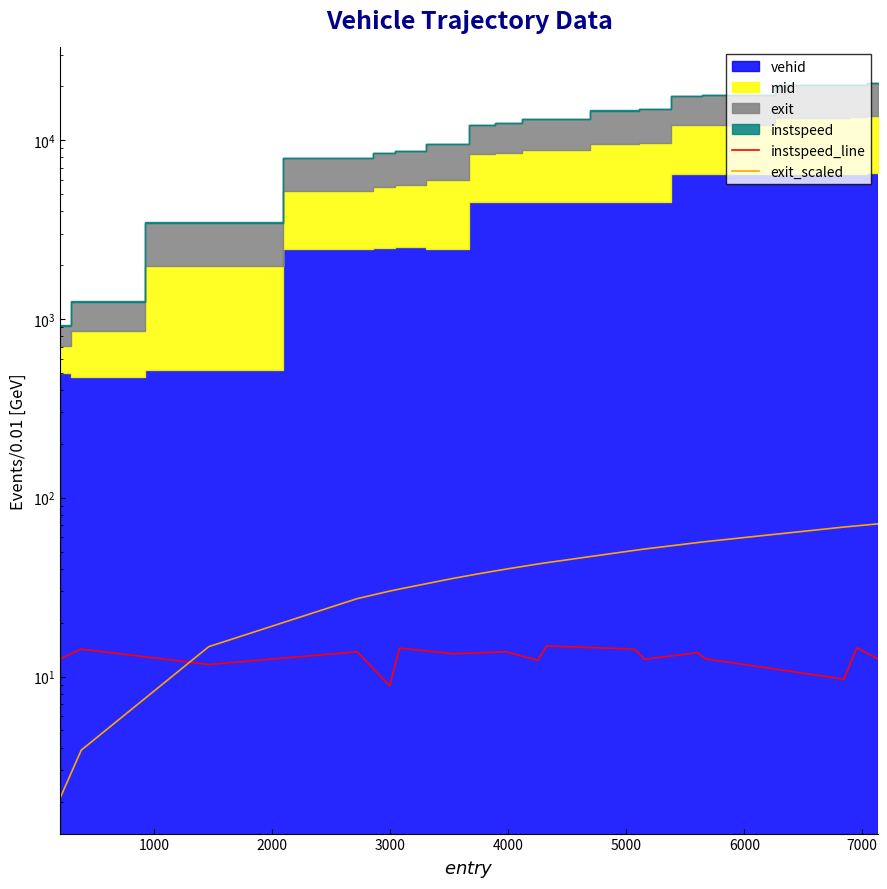

Where do exit_scaled and instspeed_line first cross each other?

1000 and 2000